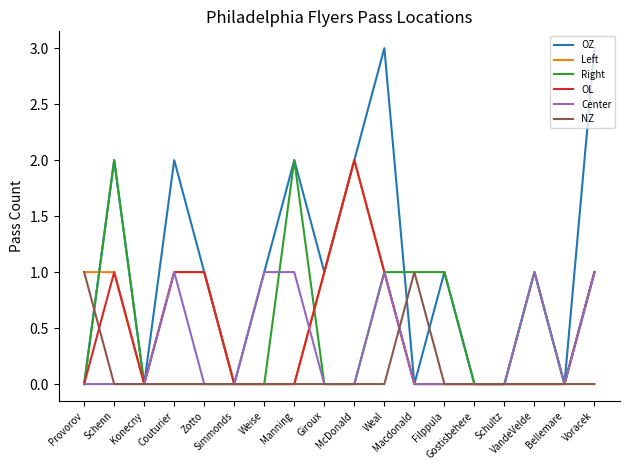

Which series has the widest spread of values?

OZ